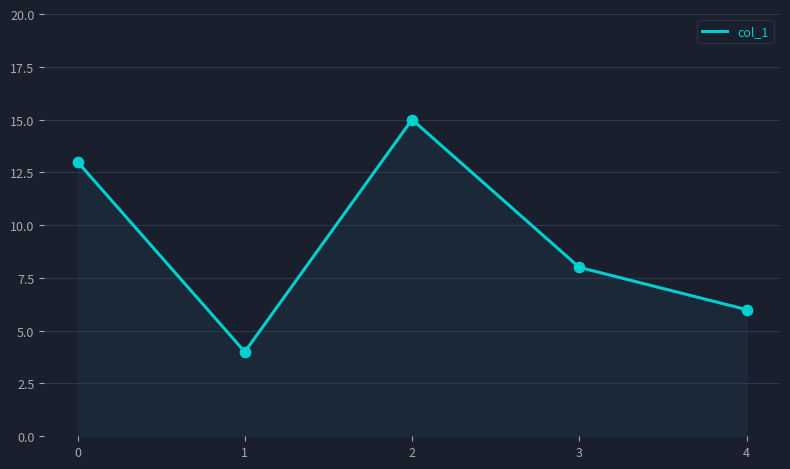

What is the change in value from 1 to 2?

+11